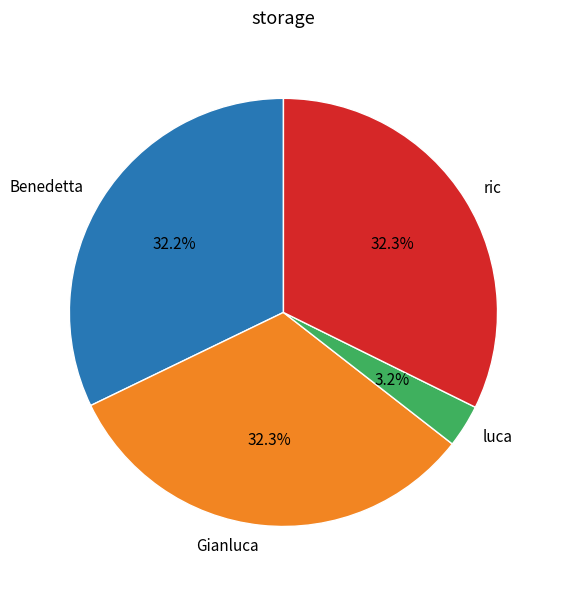

Which has a higher value, luca or ric?

ric